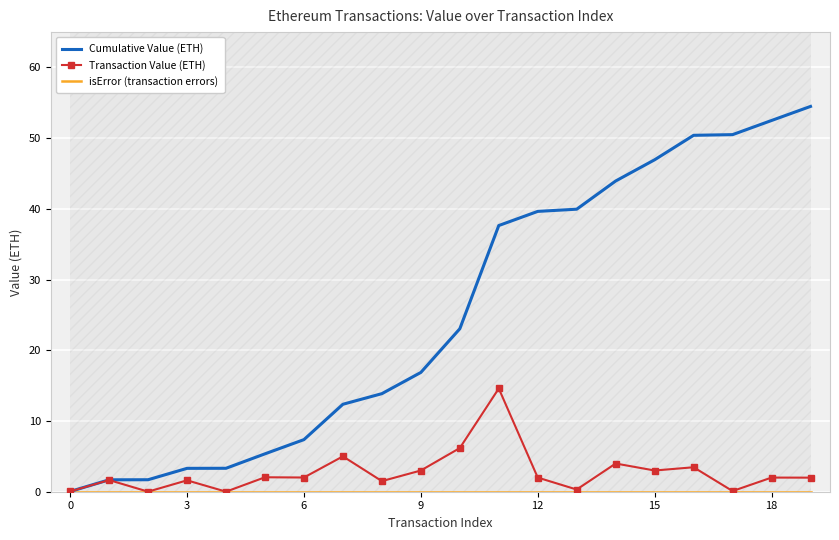

At 15, list the series in order from smallest to largest.

isError (transaction errors), Transaction Value (ETH), Cumulative Value (ETH)